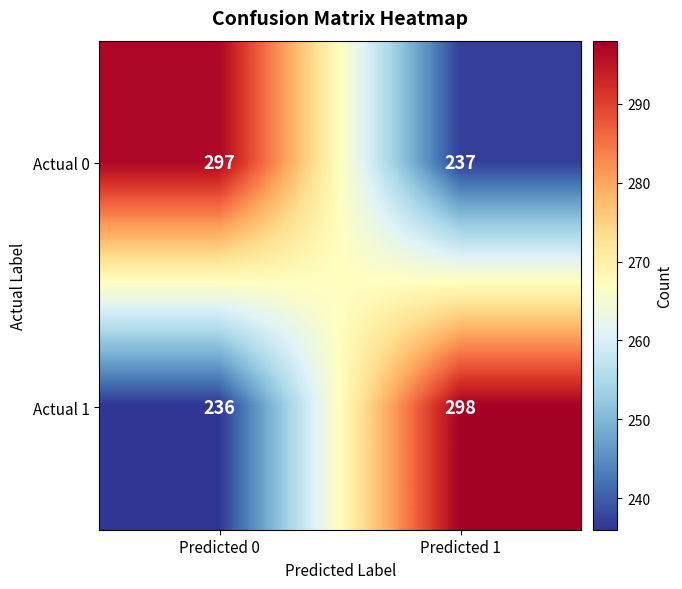

What is the difference between the Actual 1 values at Predicted 1 and Predicted 0?

62